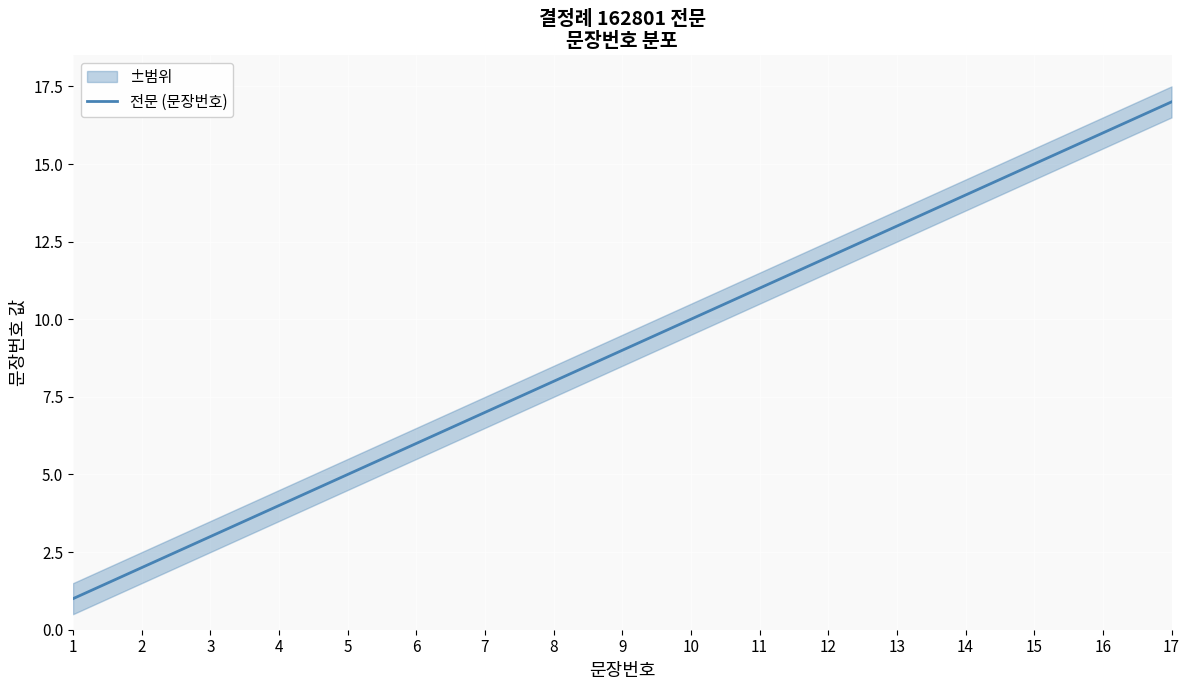

Where is the data nearest to the value 9?

9